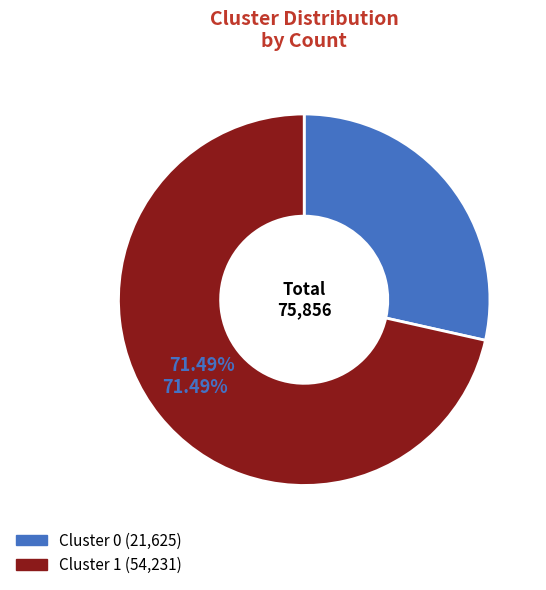

How many segments does this pie chart have?

2